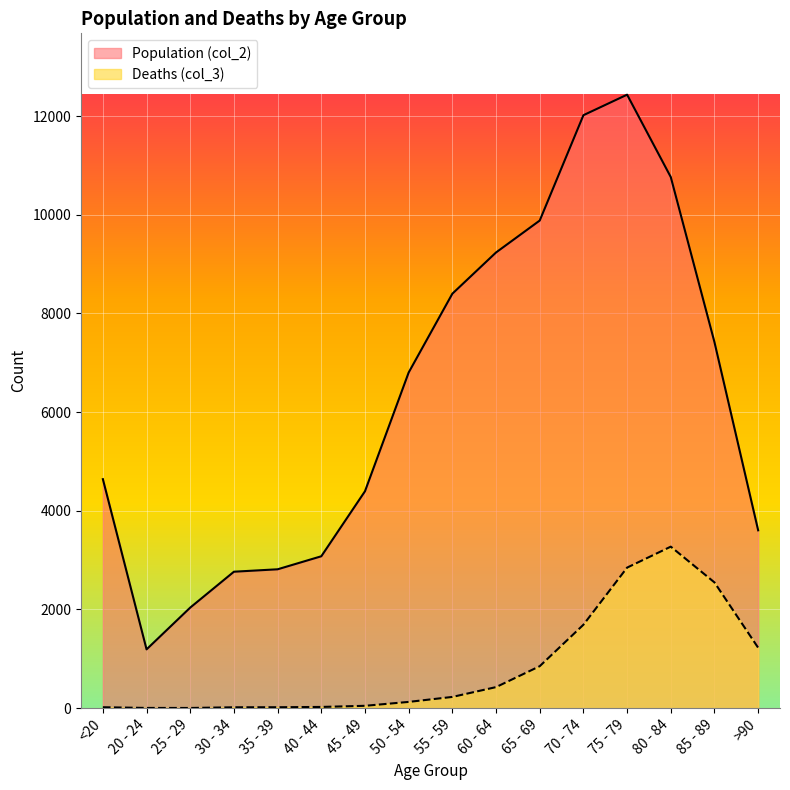

True or false: Deaths (col_3) and Population (col_2) intersect in this chart.

False